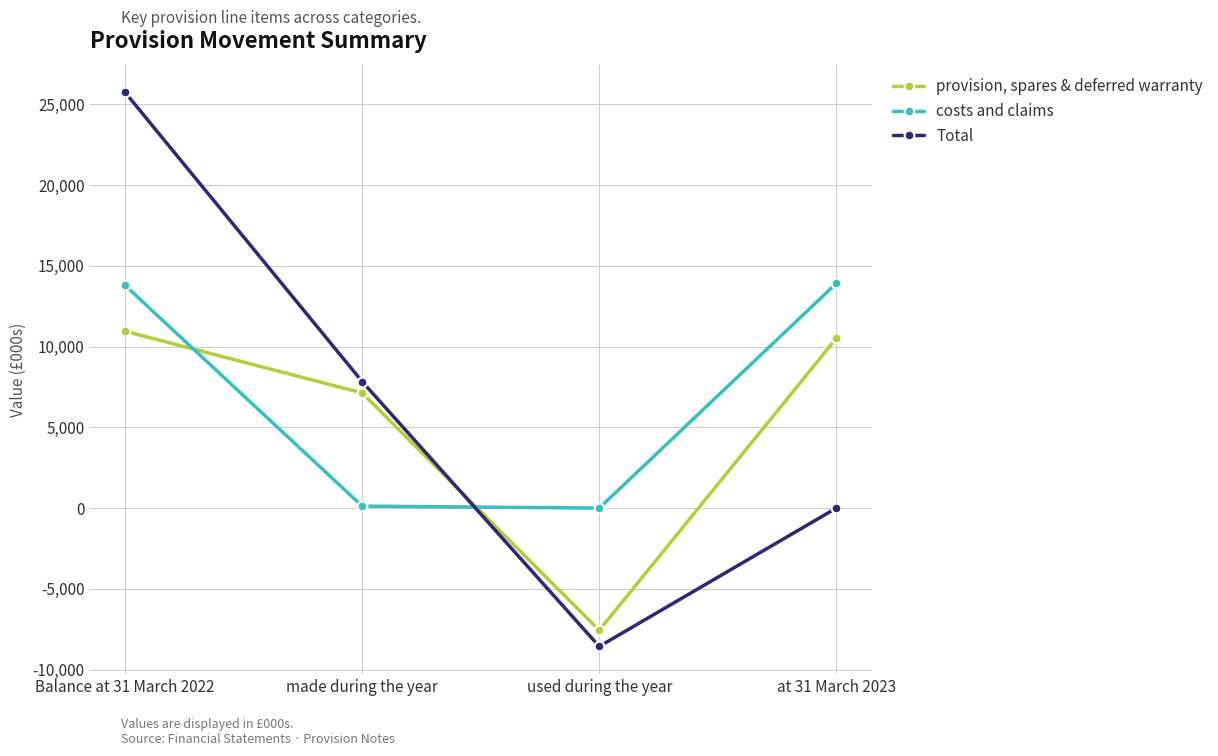

How many lines are shown in the chart?

3